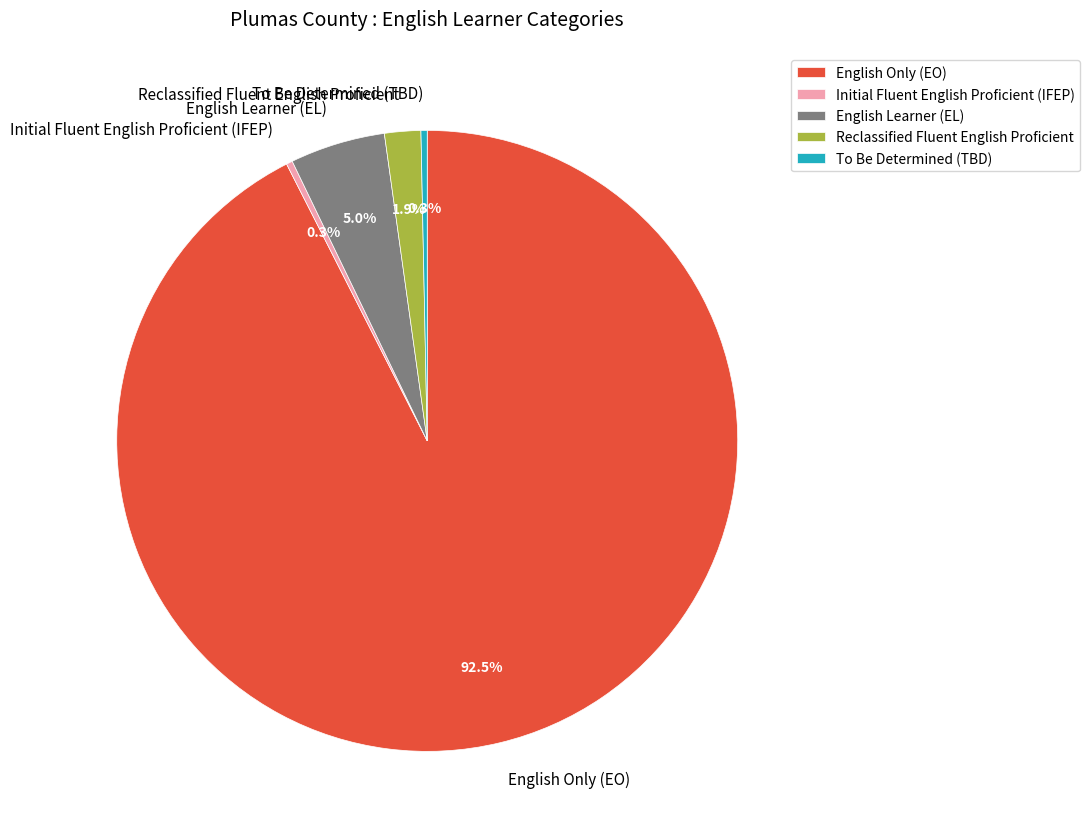

What is the largest slice in the pie chart?

English Only (EO)